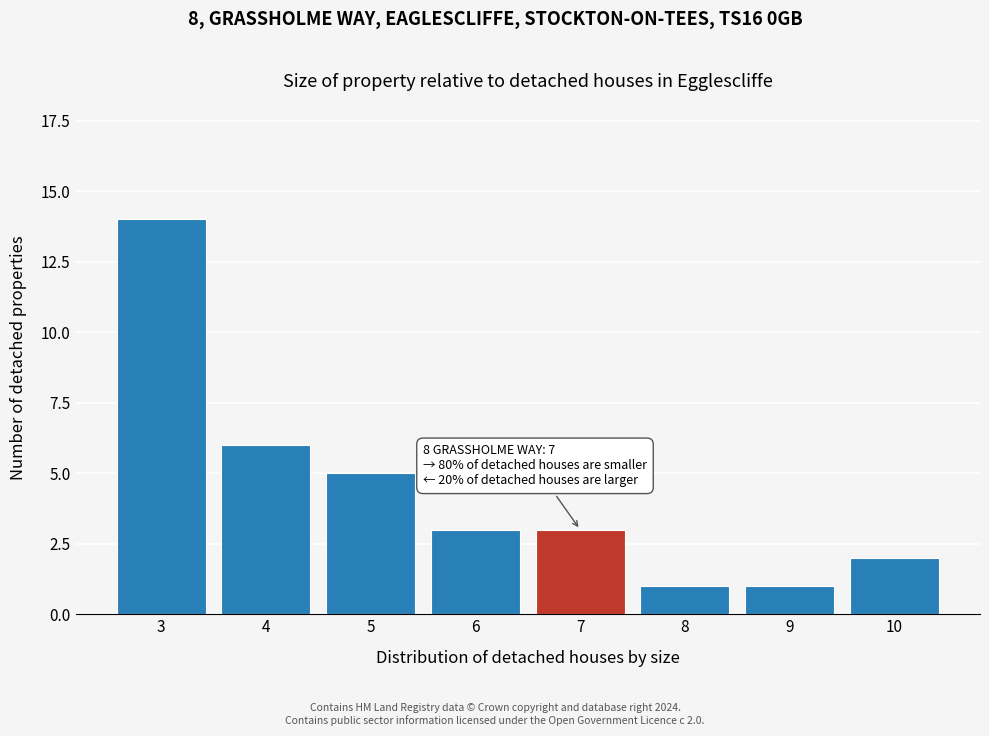

Reading left to right, list all the values displayed in this chart.

14	6	5	3	3	1	1	2